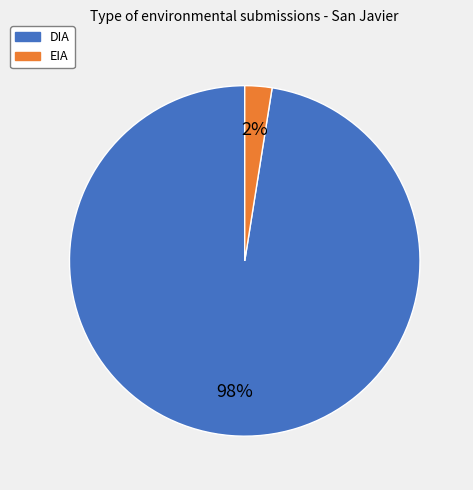

Which category accounts for the majority?

DIA